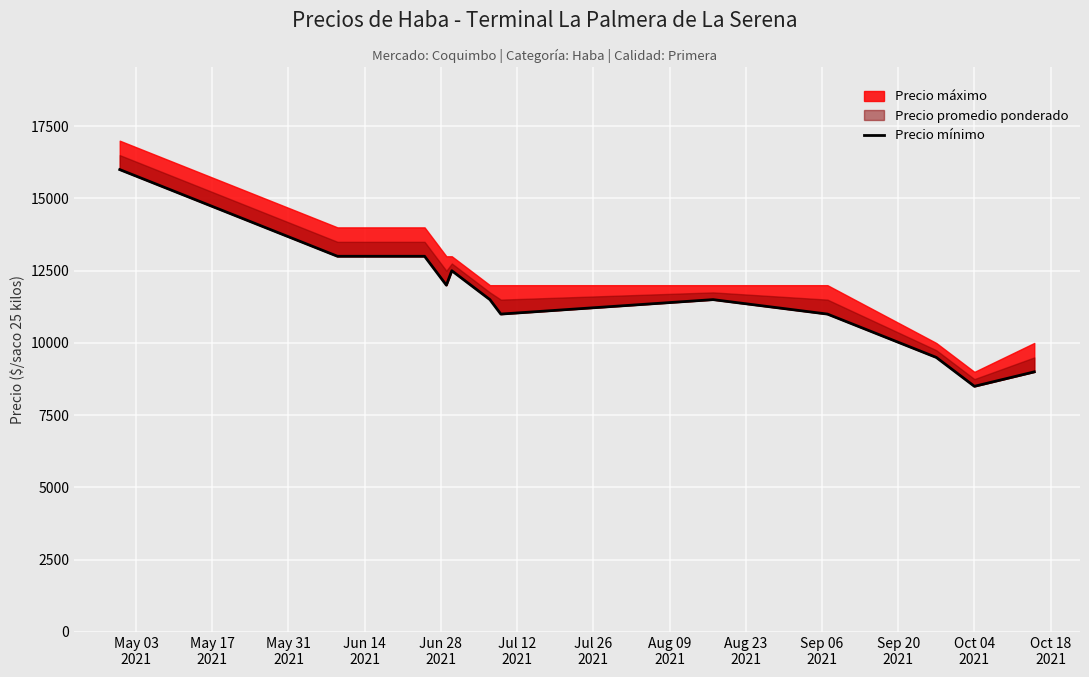

The value at Jun 28
2021 is 12000. True or false?

True